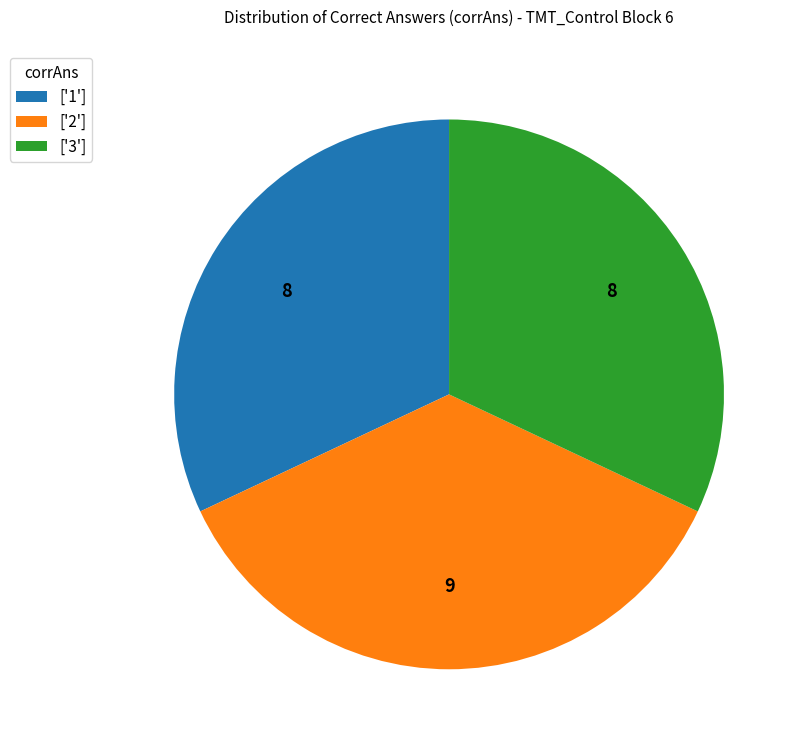

Which category has the biggest portion of the pie?

['2']